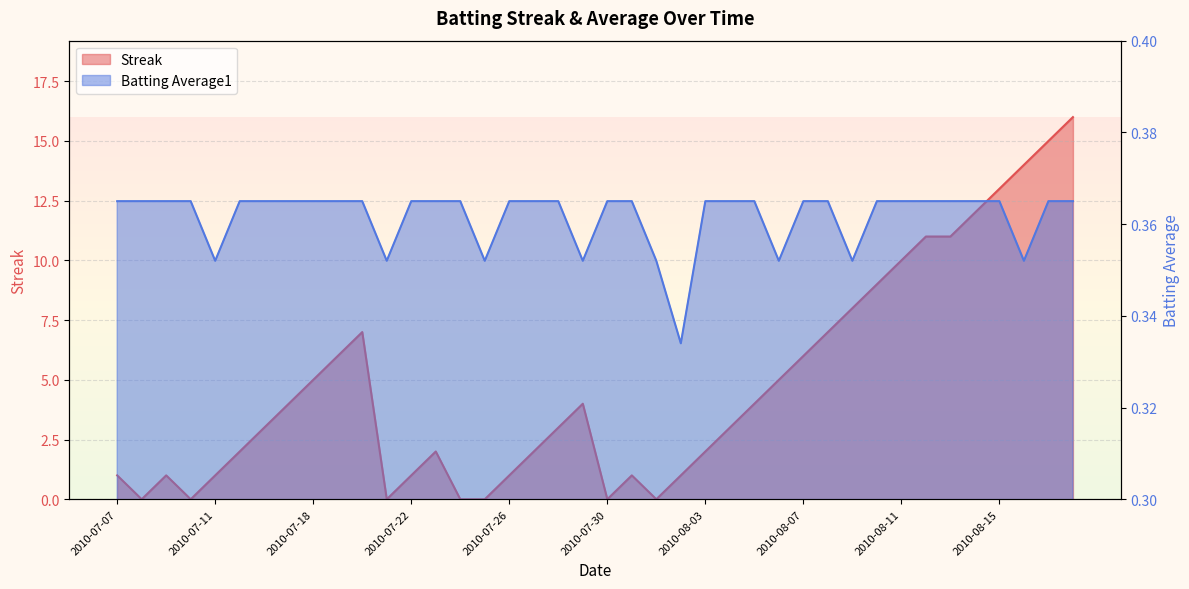

How many series are shown in this chart?

2